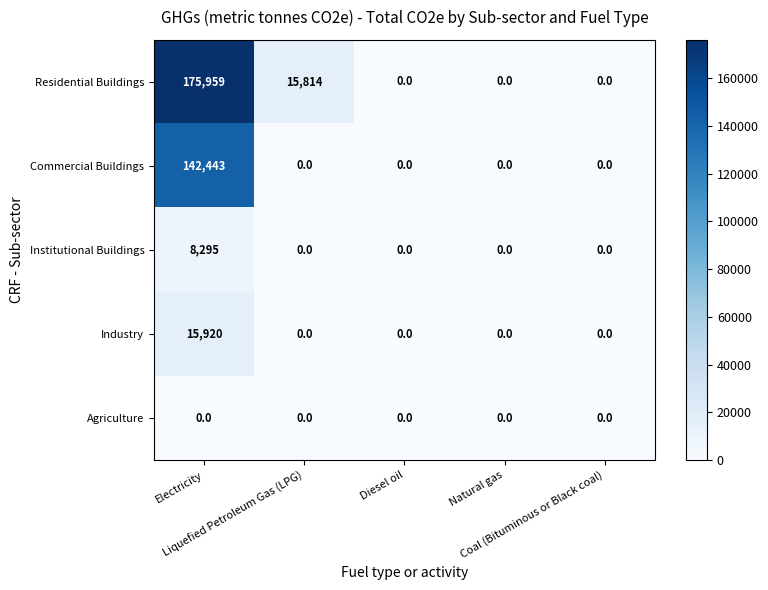

List the series in order of their peak value, lowest first.

Agriculture, Institutional Buildings, Industry, Commercial Buildings, Residential Buildings